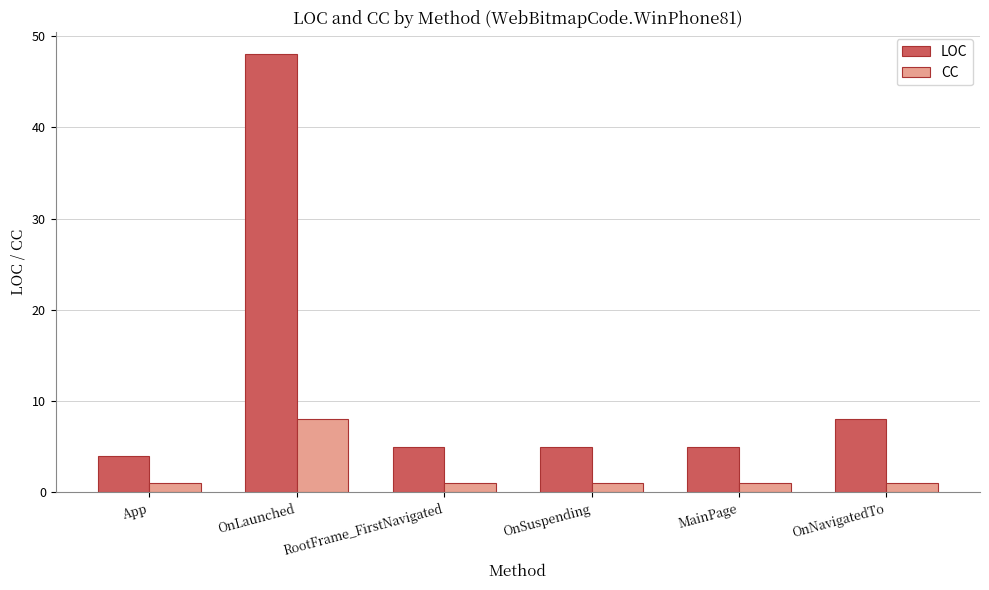

What is the label of the 6th bar from the right?

App